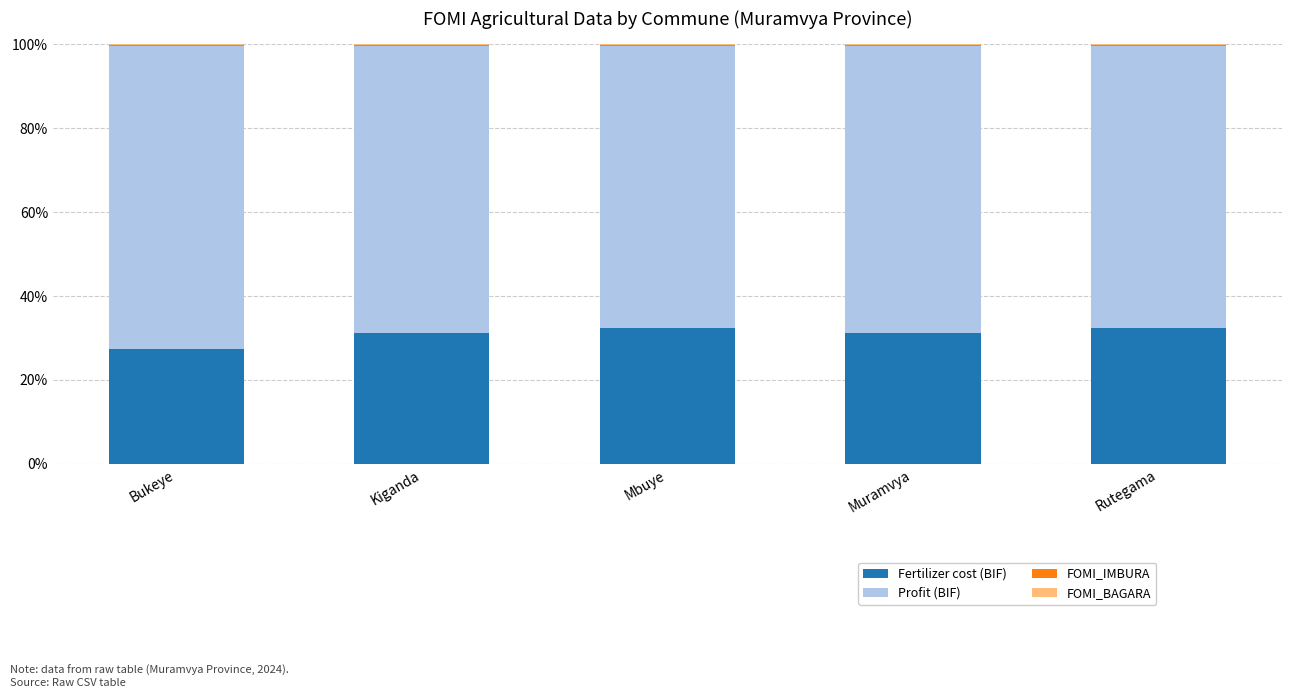

What is the highest value of the Fertilizer cost (BIF) series?

32.4